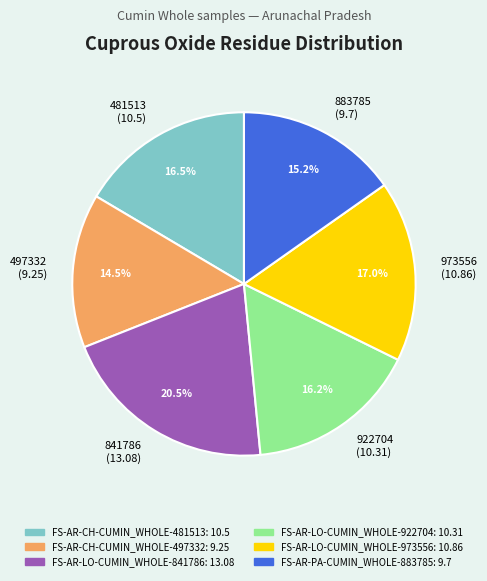

Which category has the biggest portion of the pie?

841786 (13.08)